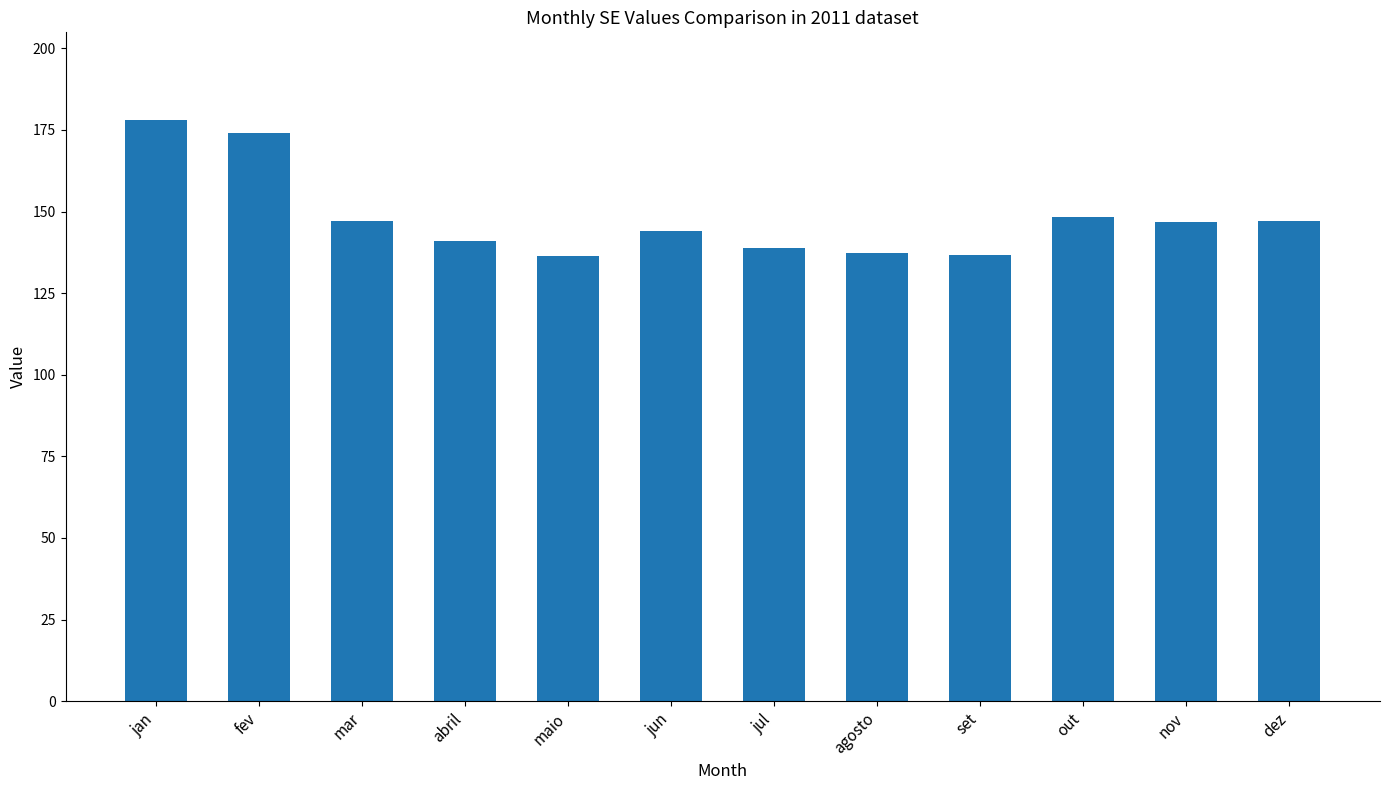

Are the bars horizontal?

No